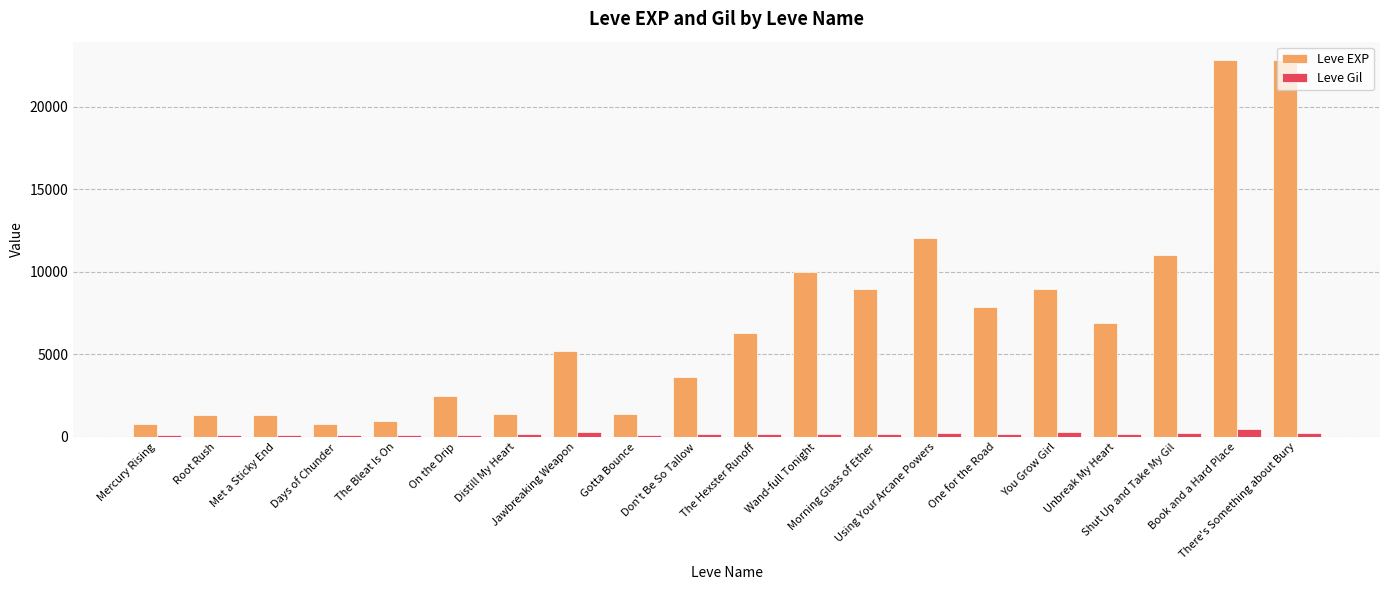

What is the average value of the Leve Gil series?

190